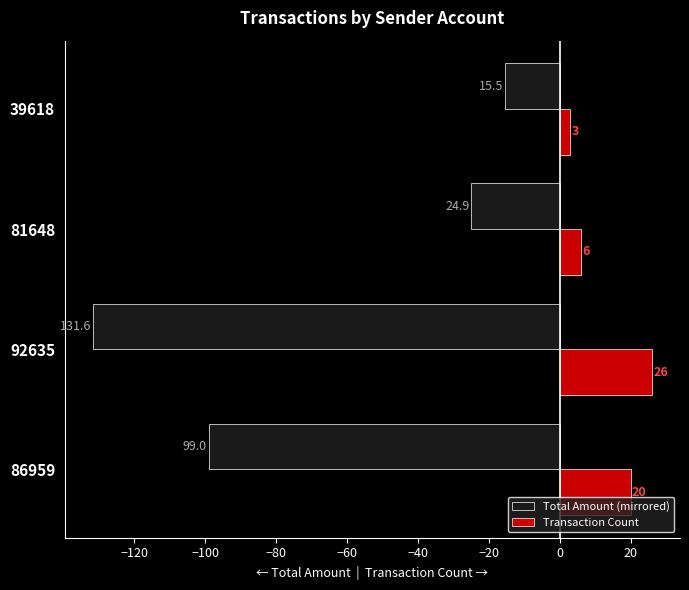

Which series has the largest total across all categories?

Transaction Count